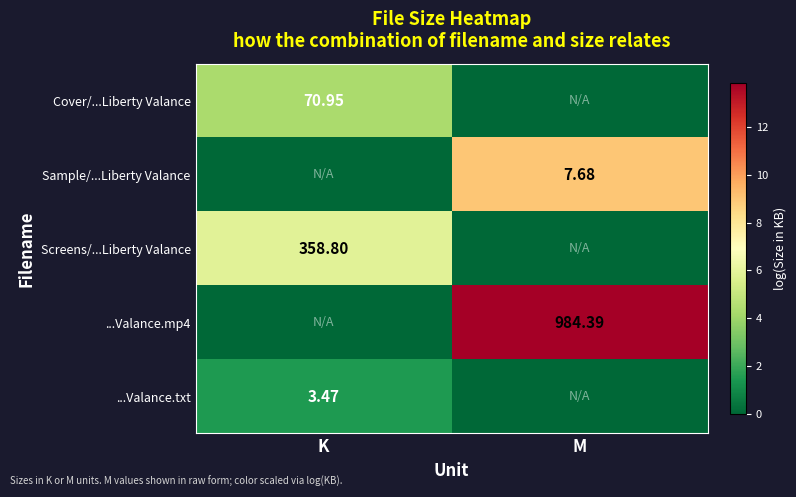

Is the value of Cover/...Liberty Valance at K greater than the value of Screens/...Liberty Valance at K?

No